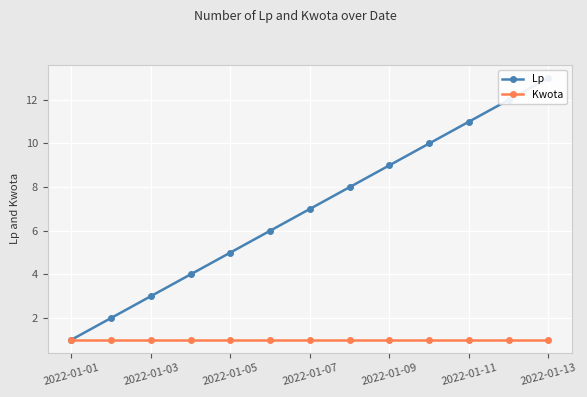

Reading left to right, what are all the values shown in this chart?

Lp: 1	2	3	4	5	6	7	8	9	10	11	12	13
Kwota: 1	1	1	1	1	1	1	1	1	1	1	1	1